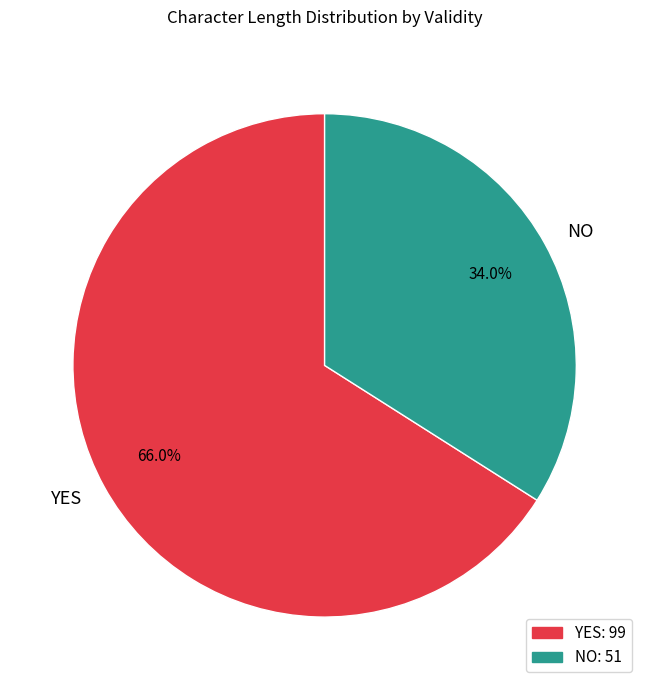

To the nearest percent, what is the difference between the largest and smallest slice percentages?

32%